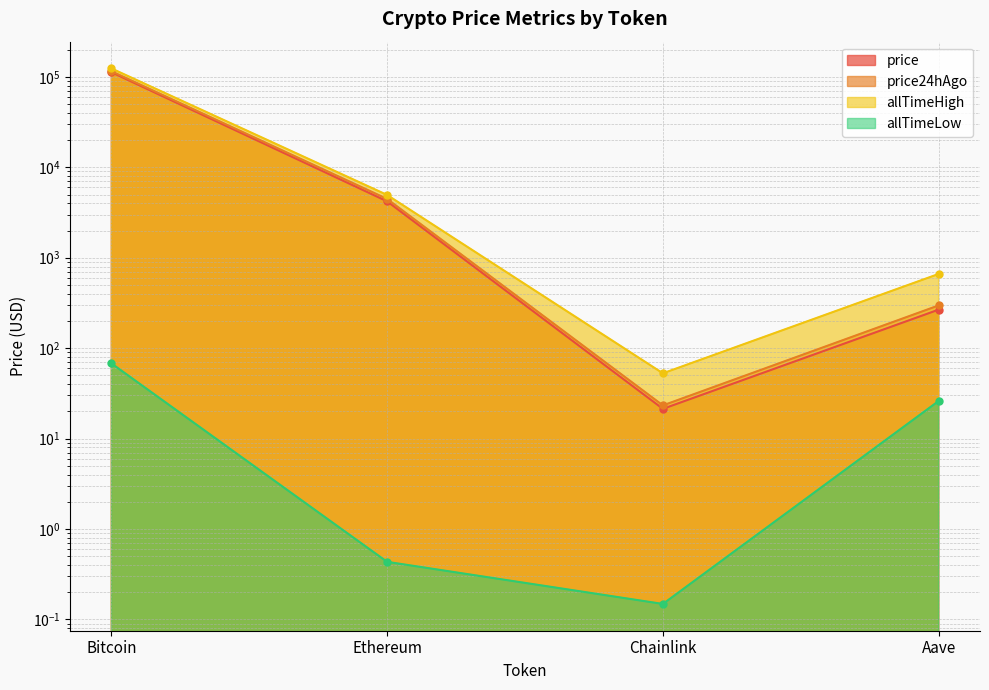

True or false: price24hAgo has more than 2 interior local peaks.

False